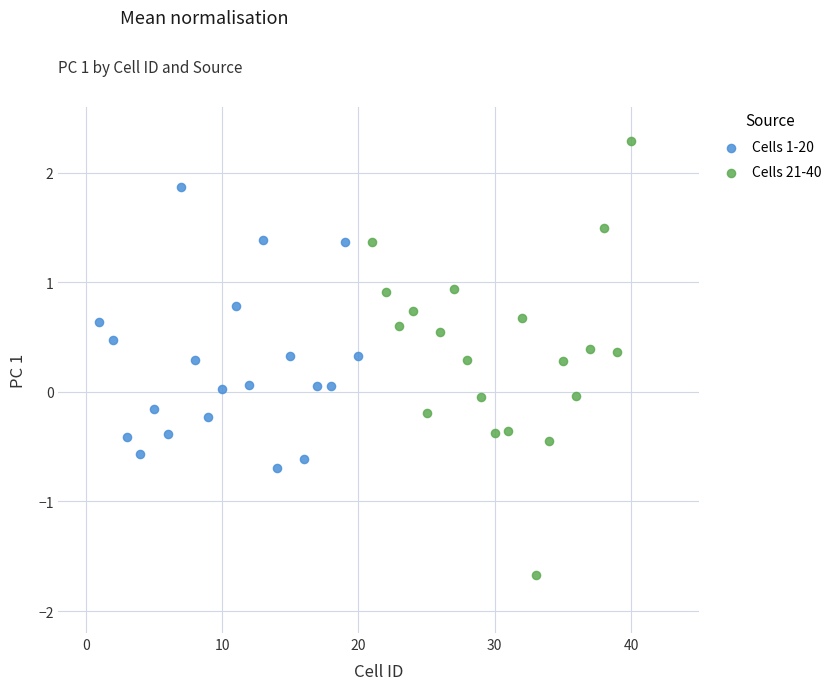

Which series has the widest spread of Y values?

Cells 21-40